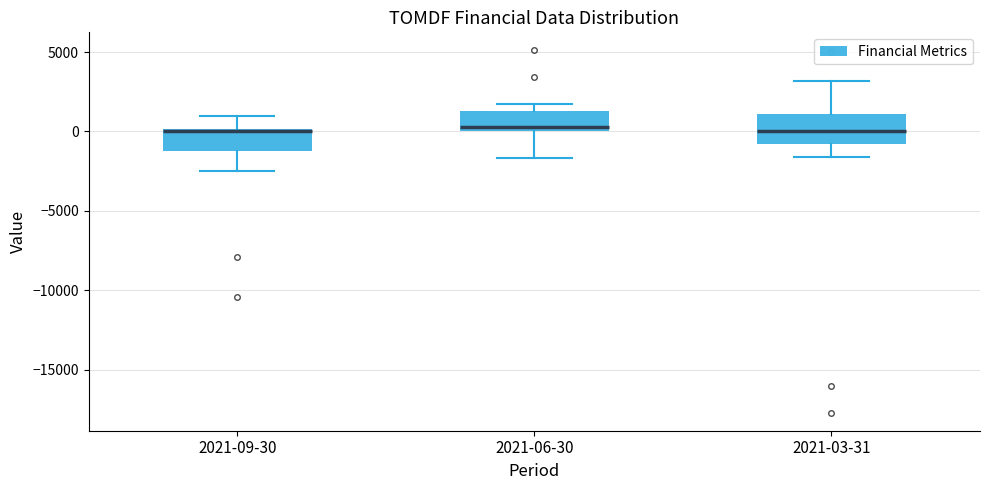

Comparing the boxes themselves (not the whiskers), which one is the tallest?

2021-03-31